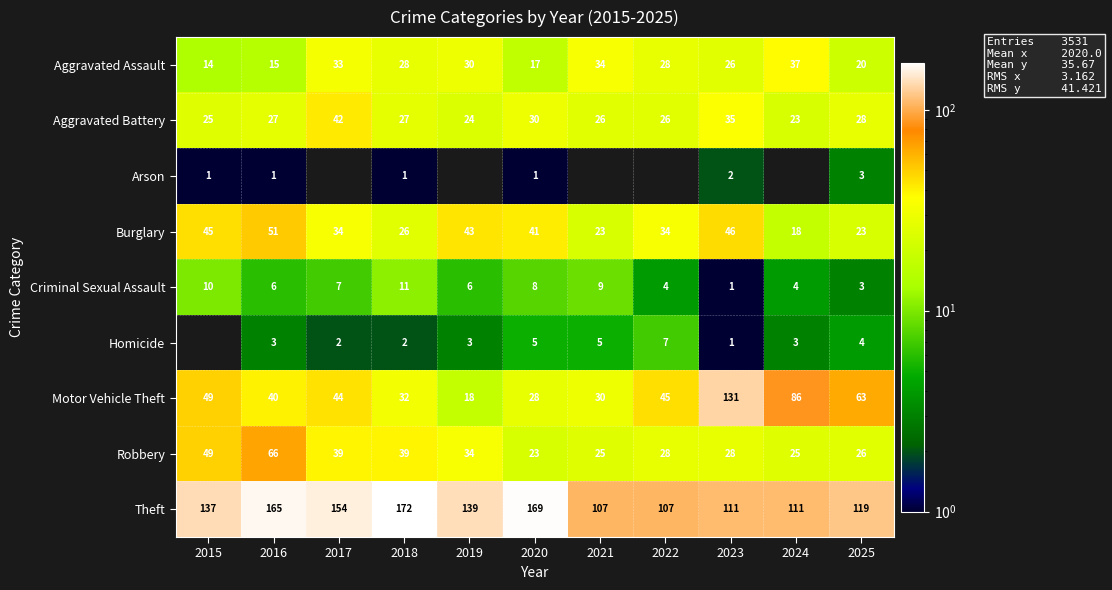

What value does the row_6 series have at 2023?

131